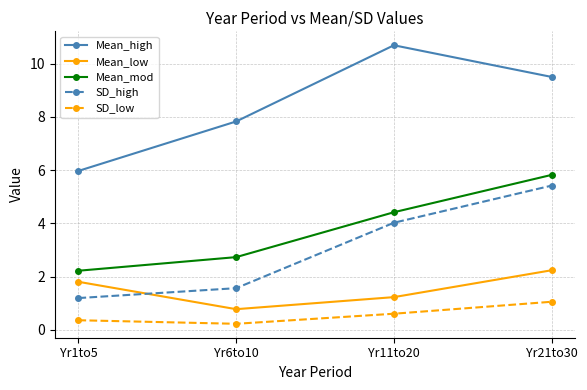

The value of SD_high at Yr1to5 is 0.8. True or false?

False